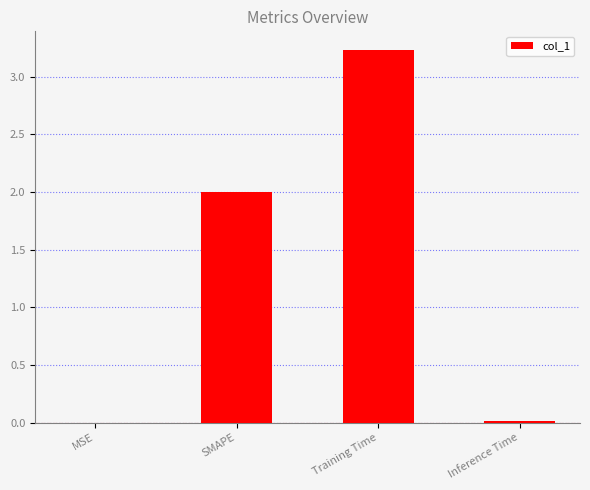

What is the sum of the values at MSE and Training Time?

3.2